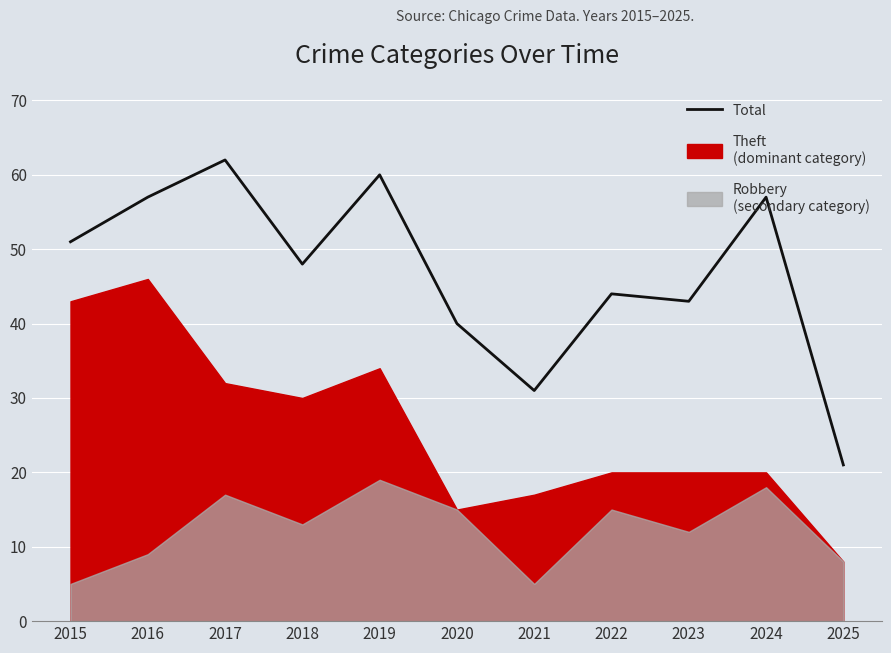

What is the difference between the maximum and second lowest values?

31